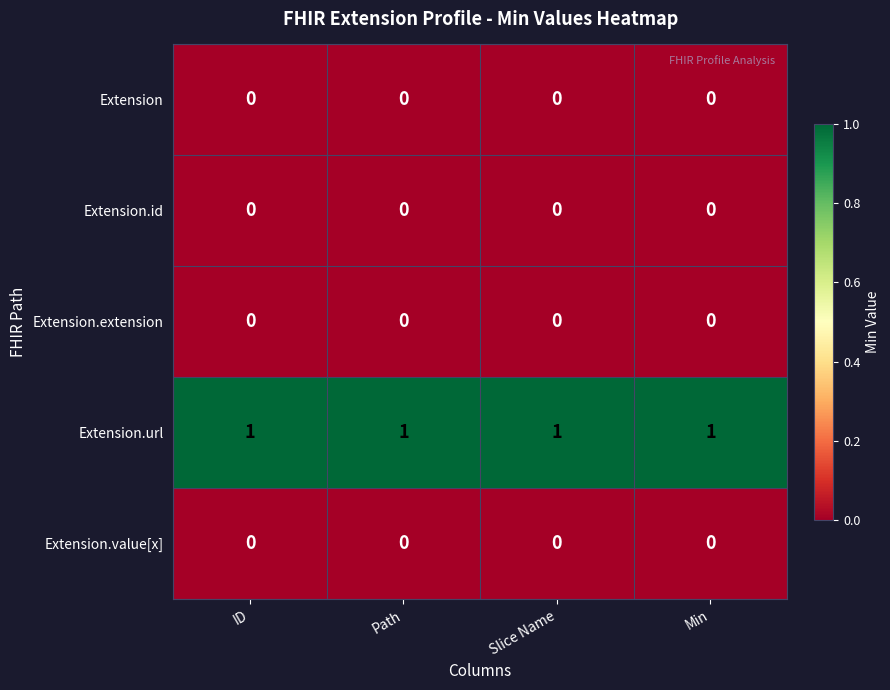

At how many categories does at least one series exceed 0?

4